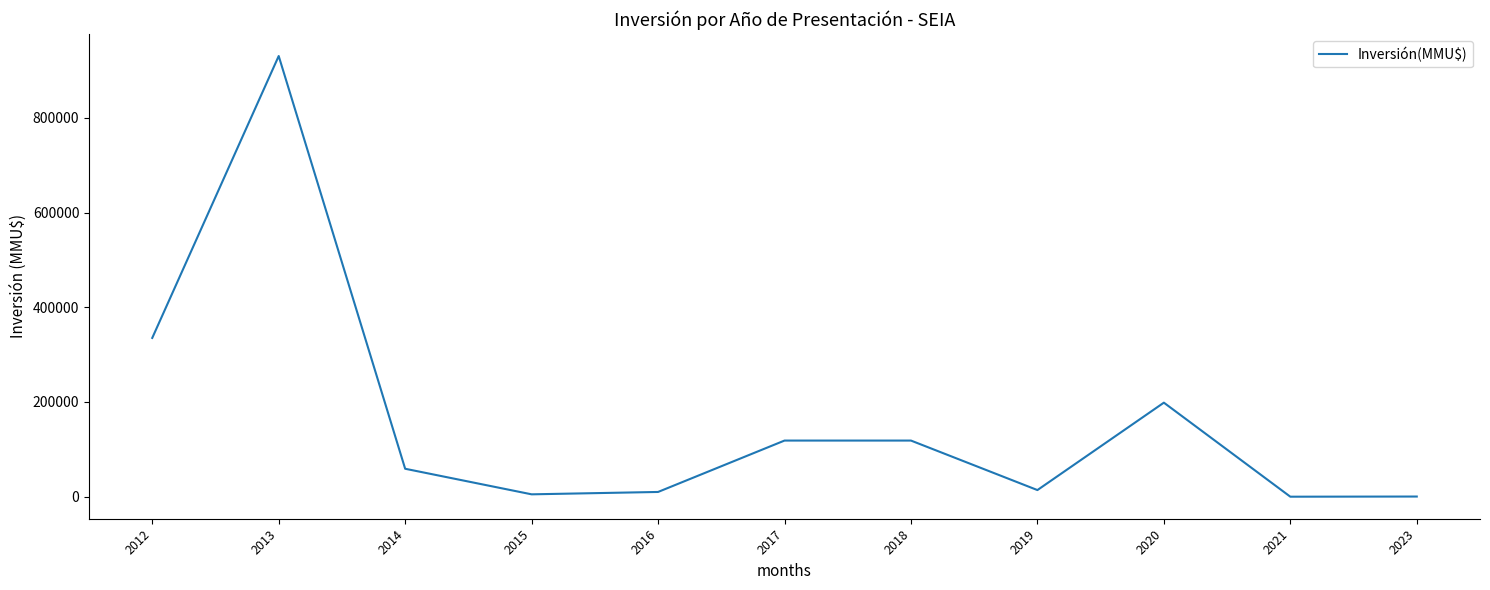

What is the maximum value shown in the chart?

930550